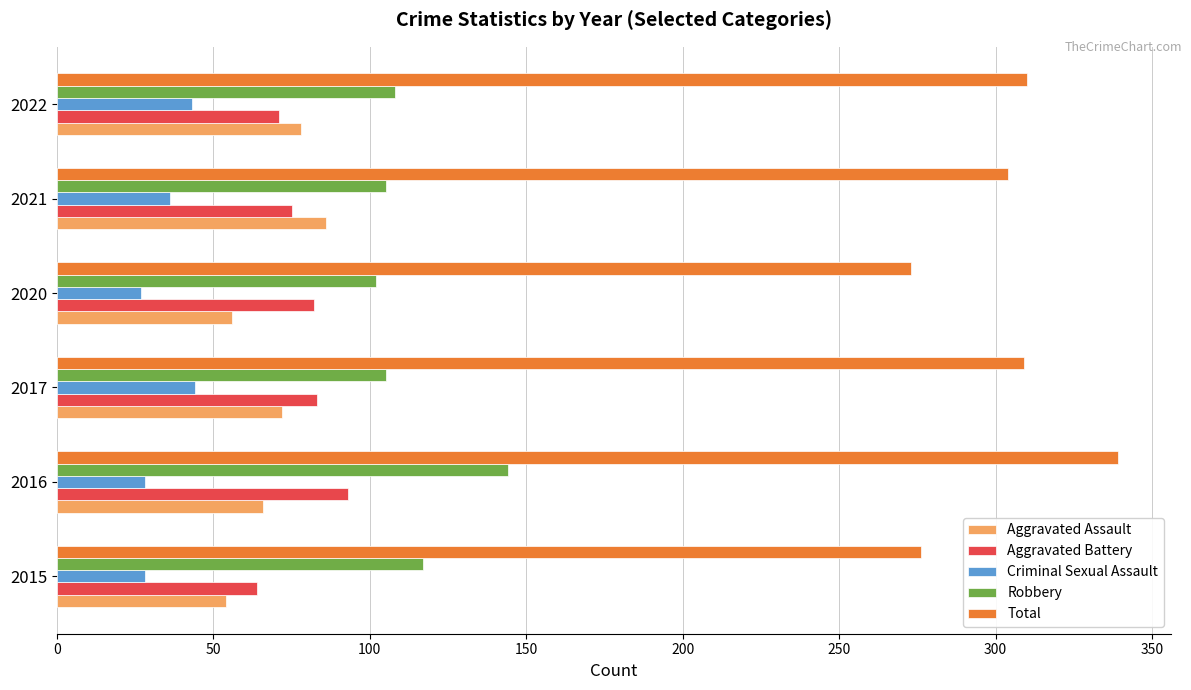

What value does the Aggravated Assault series have at 2021?

86